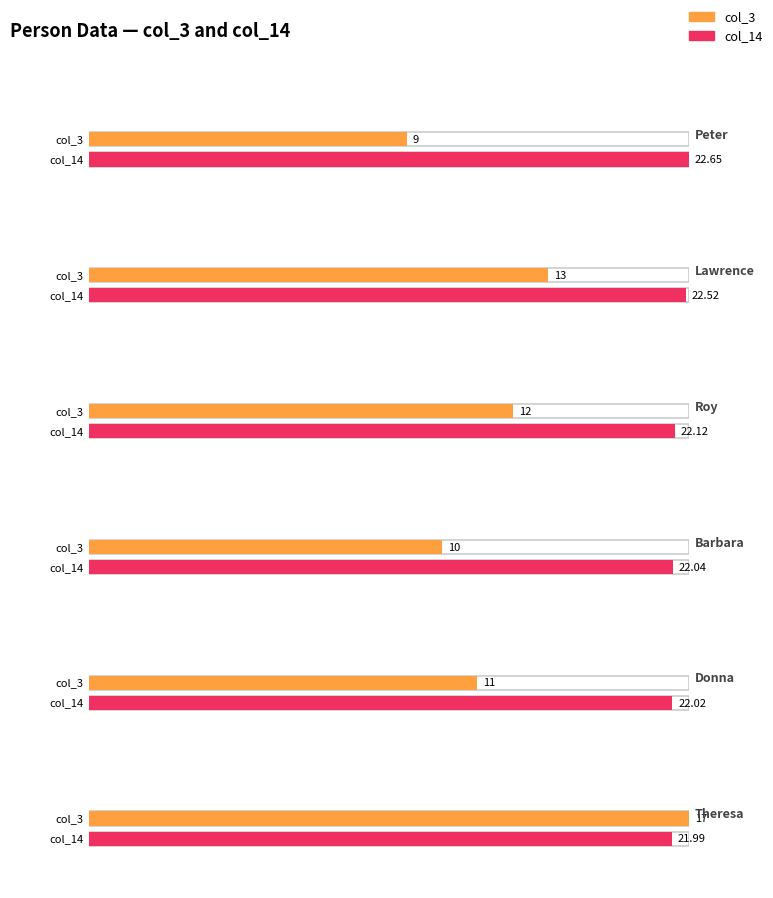

What is the minimum value shown in the chart?

9.0